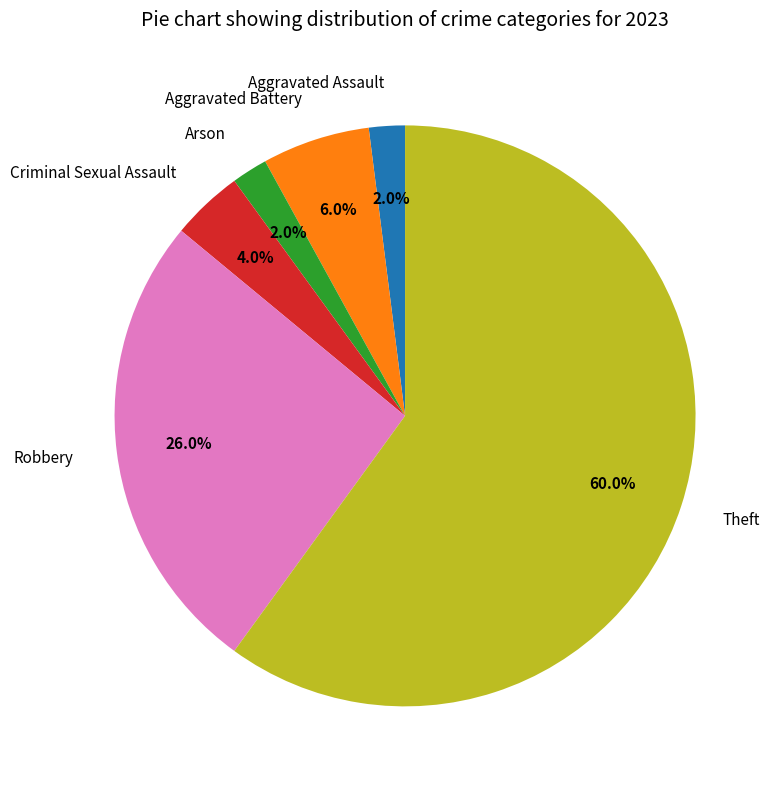

To the nearest percent, what is the combined percentage of Aggravated Assault and Theft?

62%